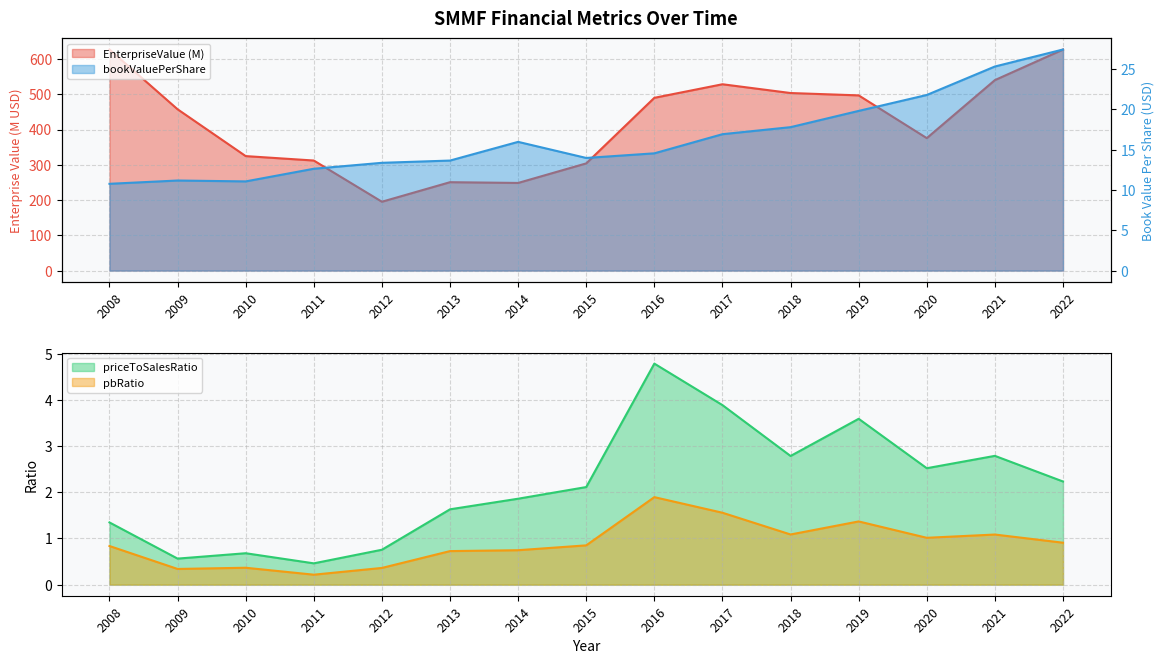

In bookValuePerShare, how many points are higher than both neighbors (excluding endpoints)?

2